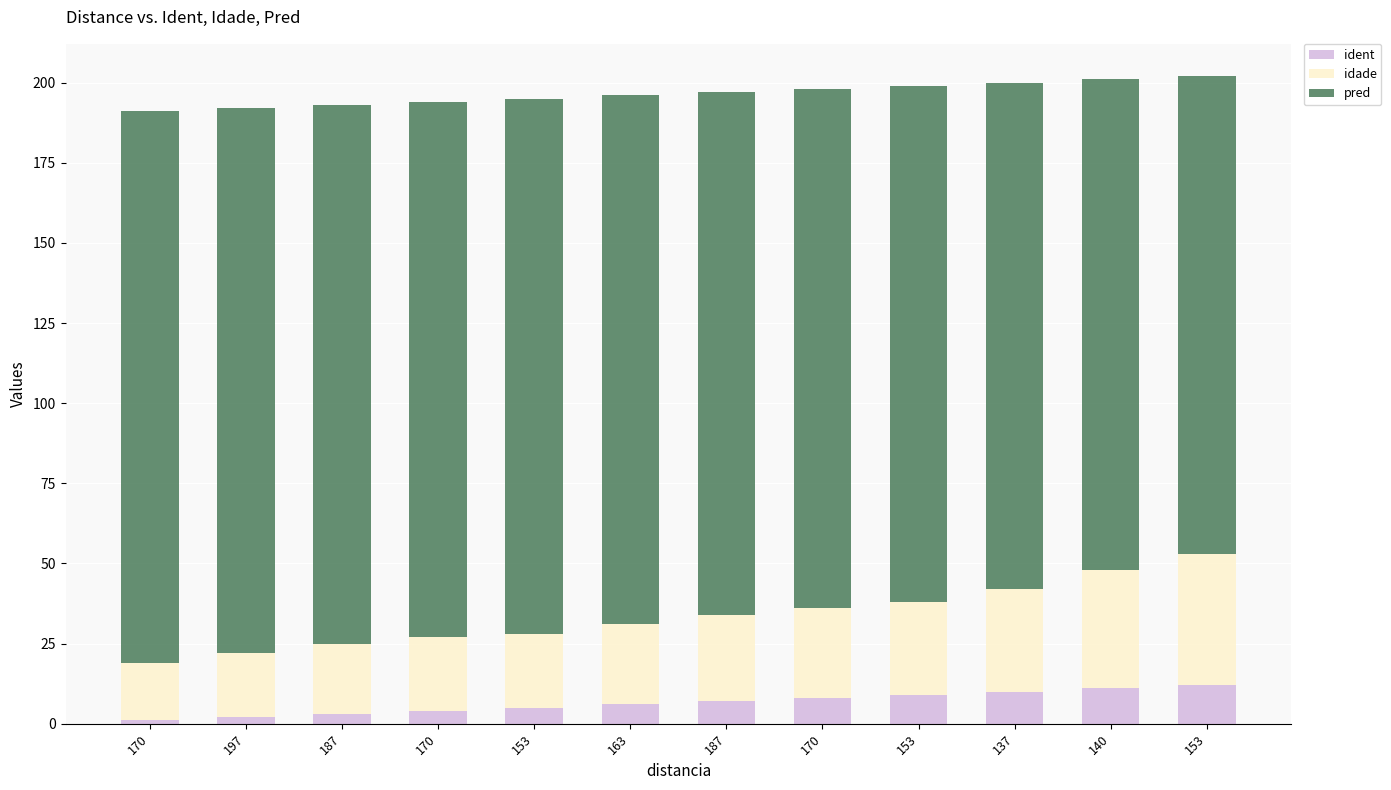

The ident series shows 12 at 153. True or false?

True